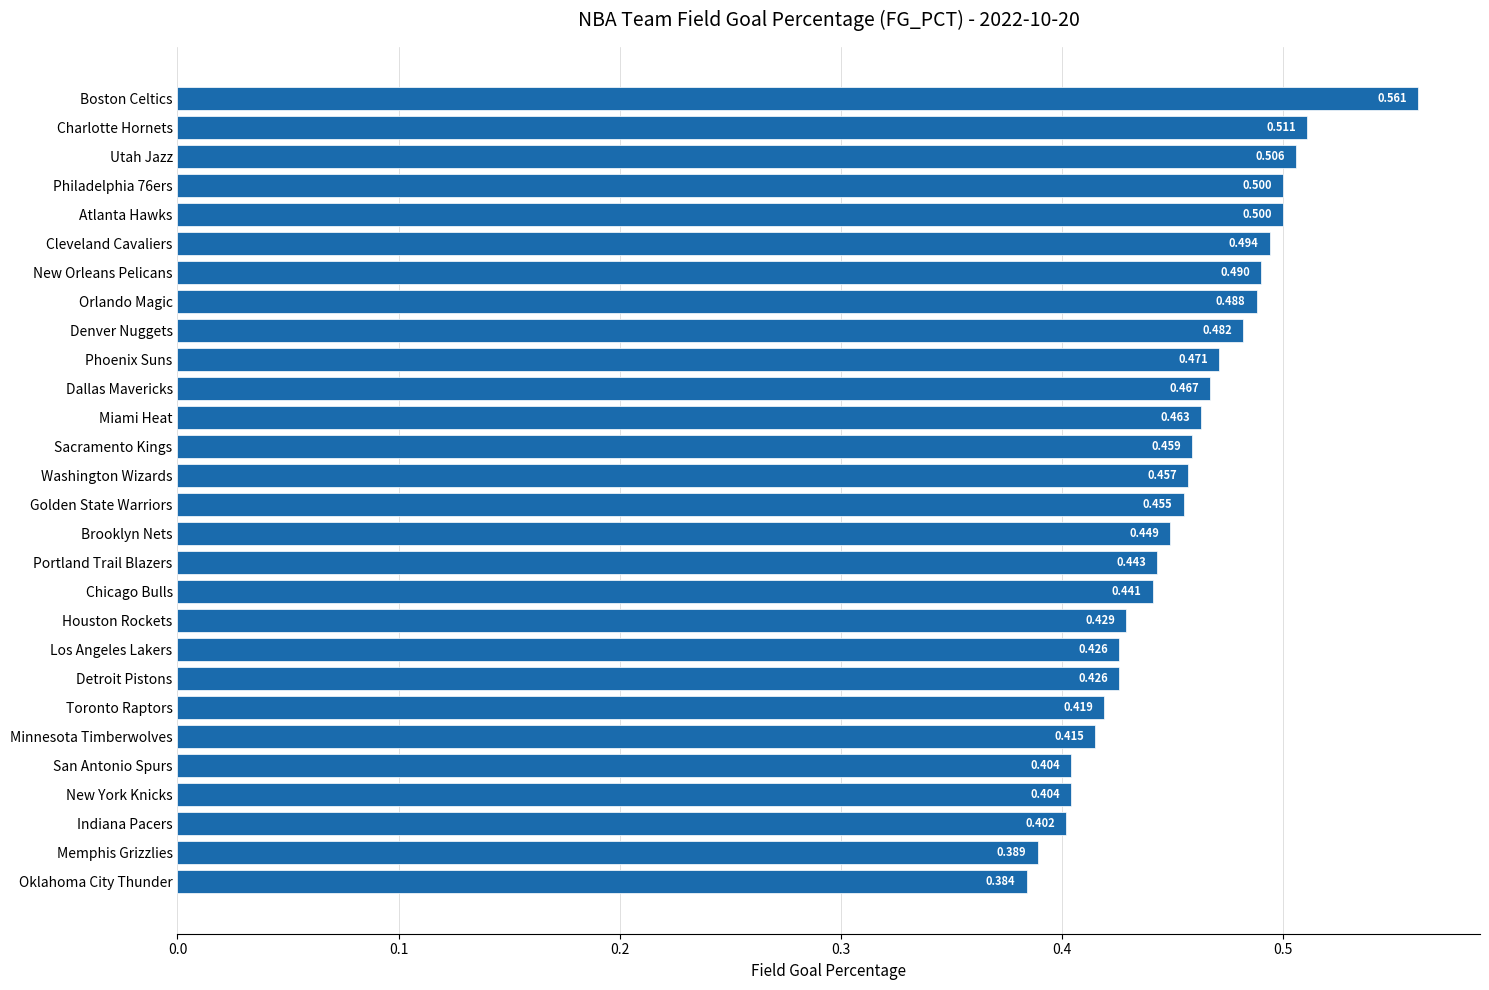

What is the sum of all values?

12.7